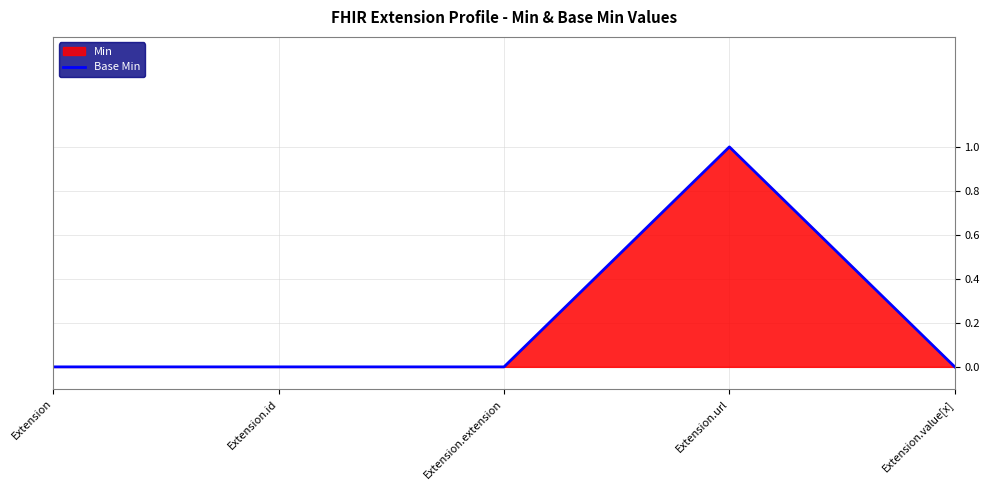

Reading right to left, extract all data points from this chart.

0	1	0	0	0